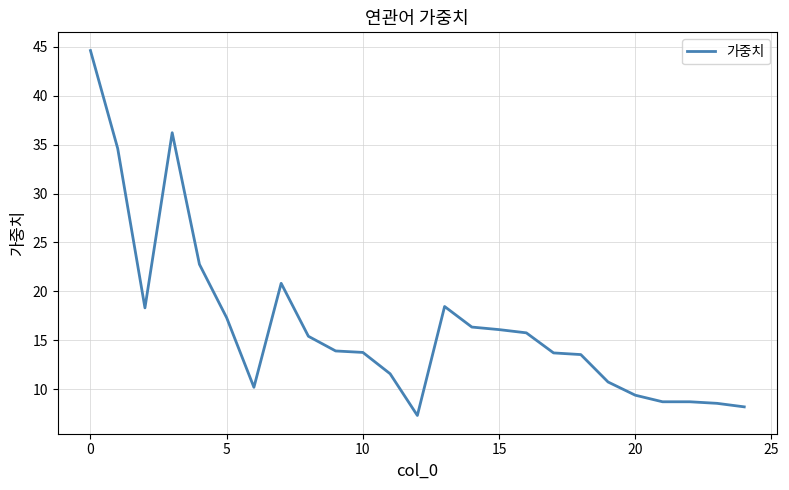

What is the maximum value shown in the chart?

44.6